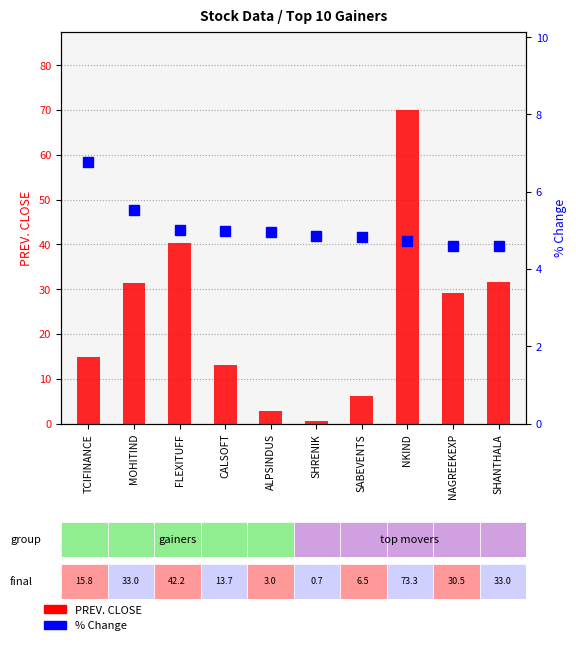

What is the average value of the % Change series?

5.1